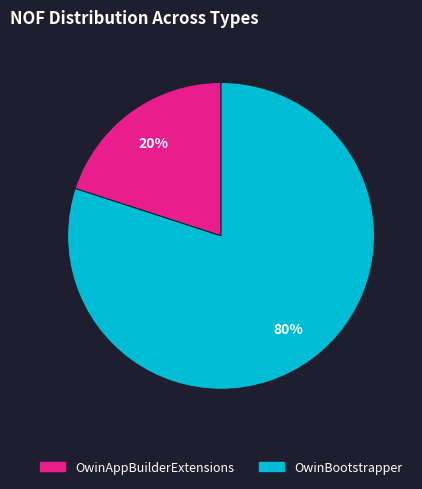

Does any single category account for the majority?

Yes